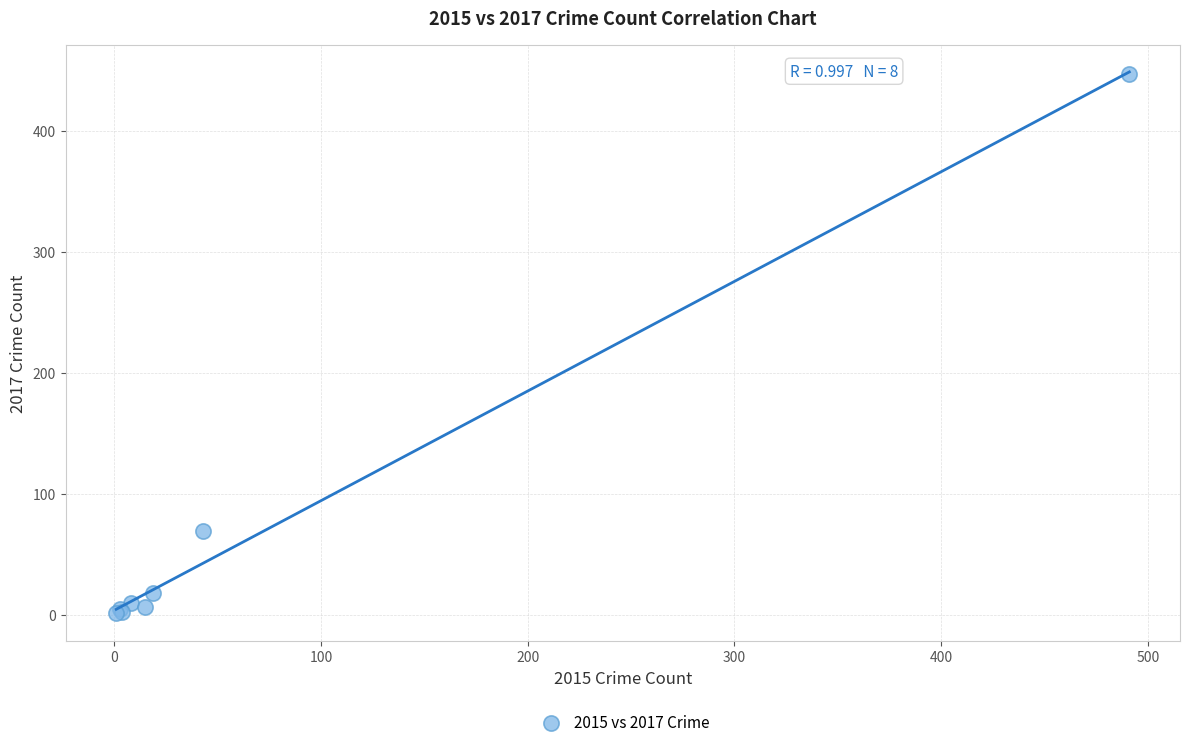

What Y value in the scatter plot is closest to 224?

69